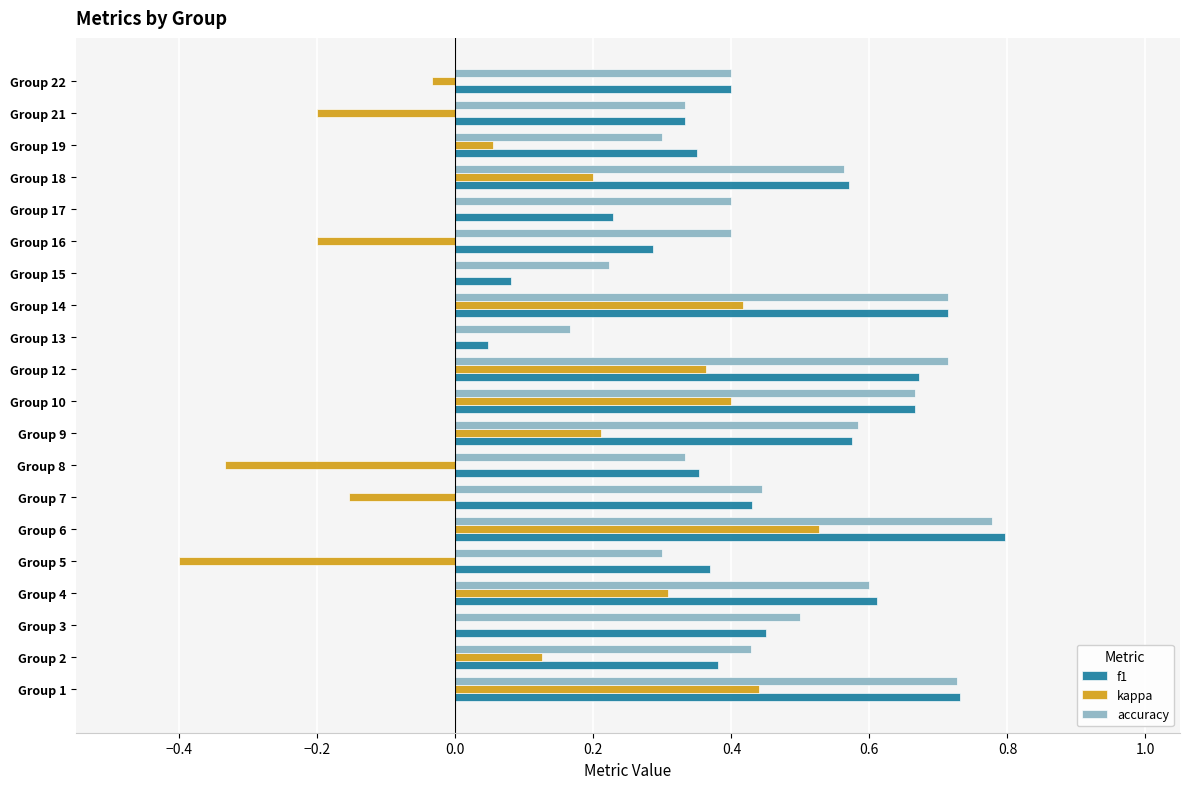

What is the sum of the f1 values at Group 1 and Group 6?

1.5